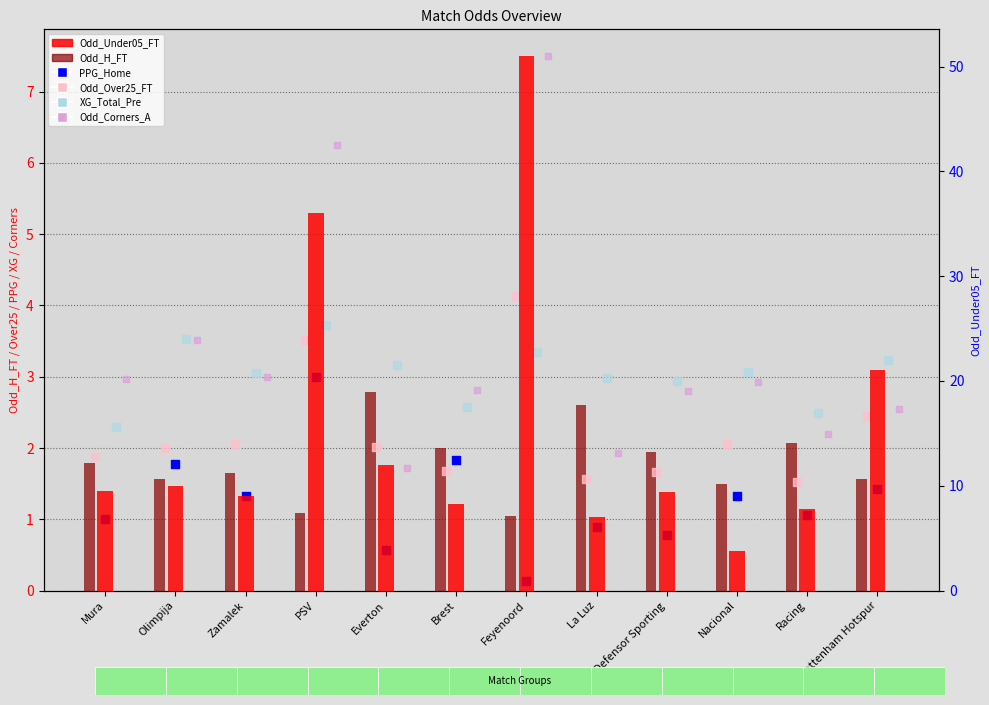

Which series contains the lowest Y value?

PPG_Home